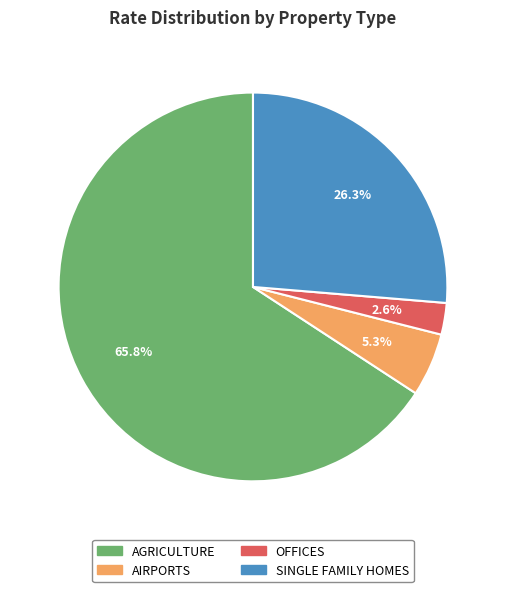

Which category has the biggest portion of the pie?

AGRICULTURE